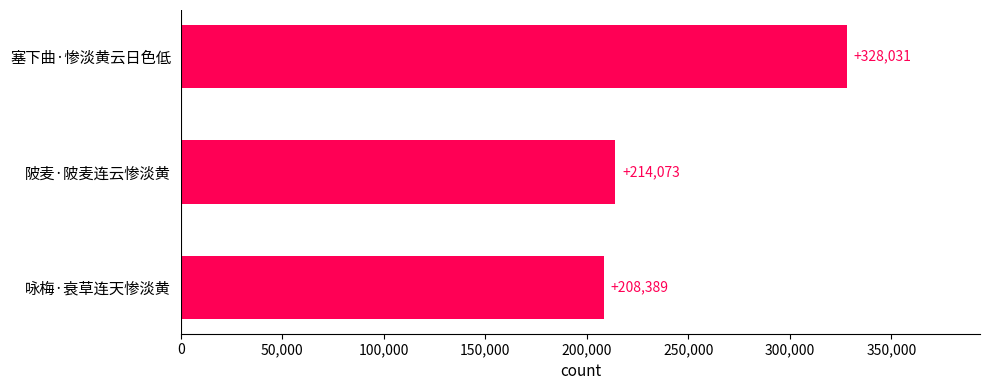

What is the difference between the maximum and minimum values?

119642